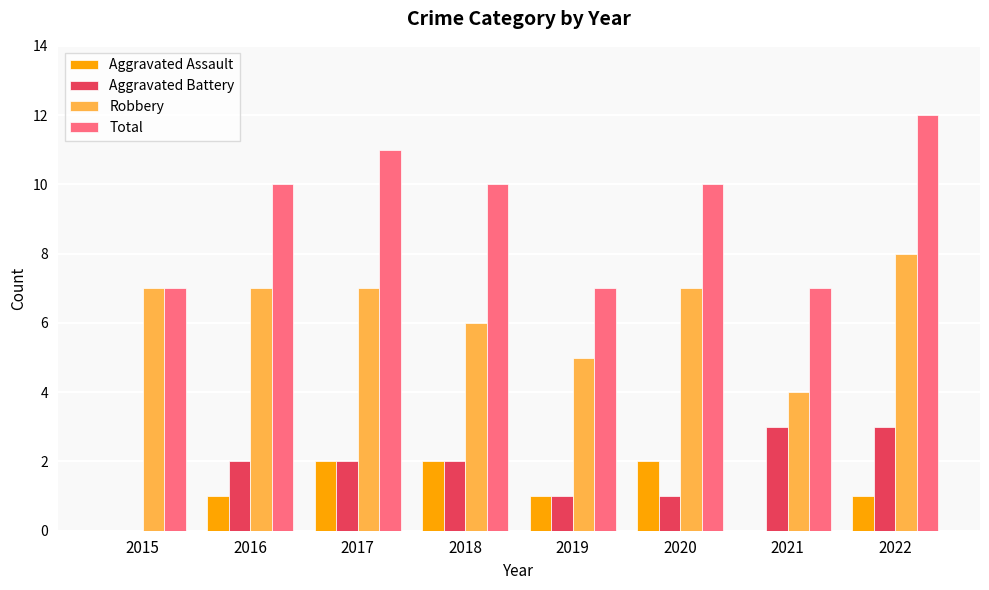

Reading right to left, extract all data points from this chart.

Aggravated Assault: 1	0	2	1	2	2	1	0
Aggravated Battery: 3	3	1	1	2	2	2	0
Robbery: 8	4	7	5	6	7	7	7
Total: 12	7	10	7	10	11	10	7